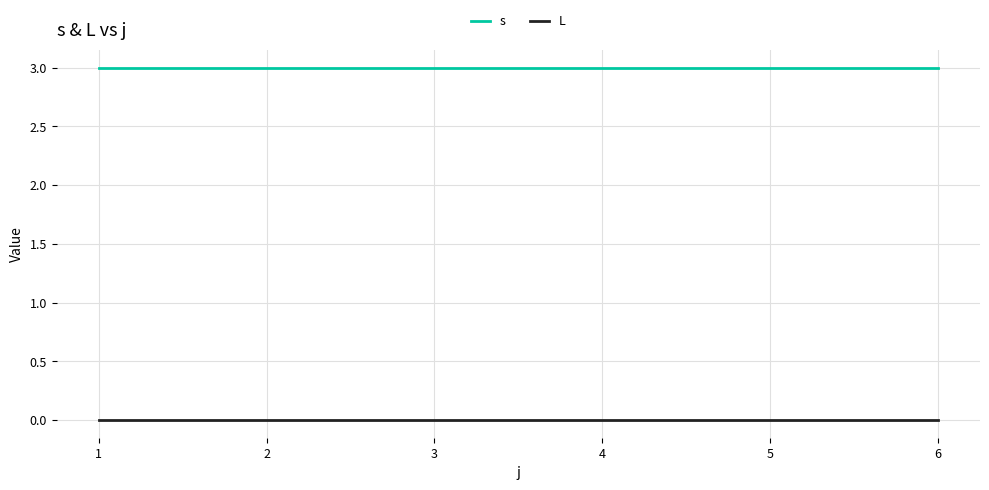

Is it true that s equals 3 at 5?

True